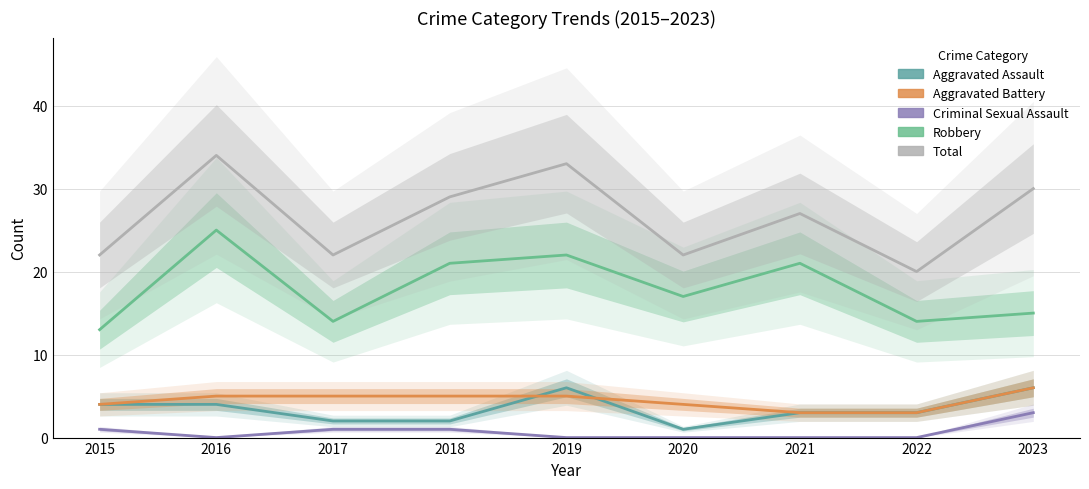

Which series has the largest total across all categories?

Total